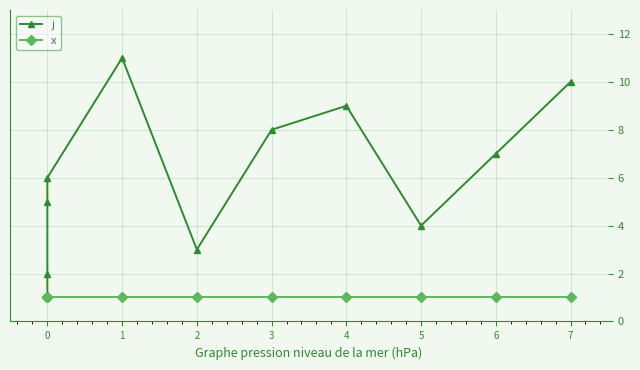

What is the total value across all series at 7?

11